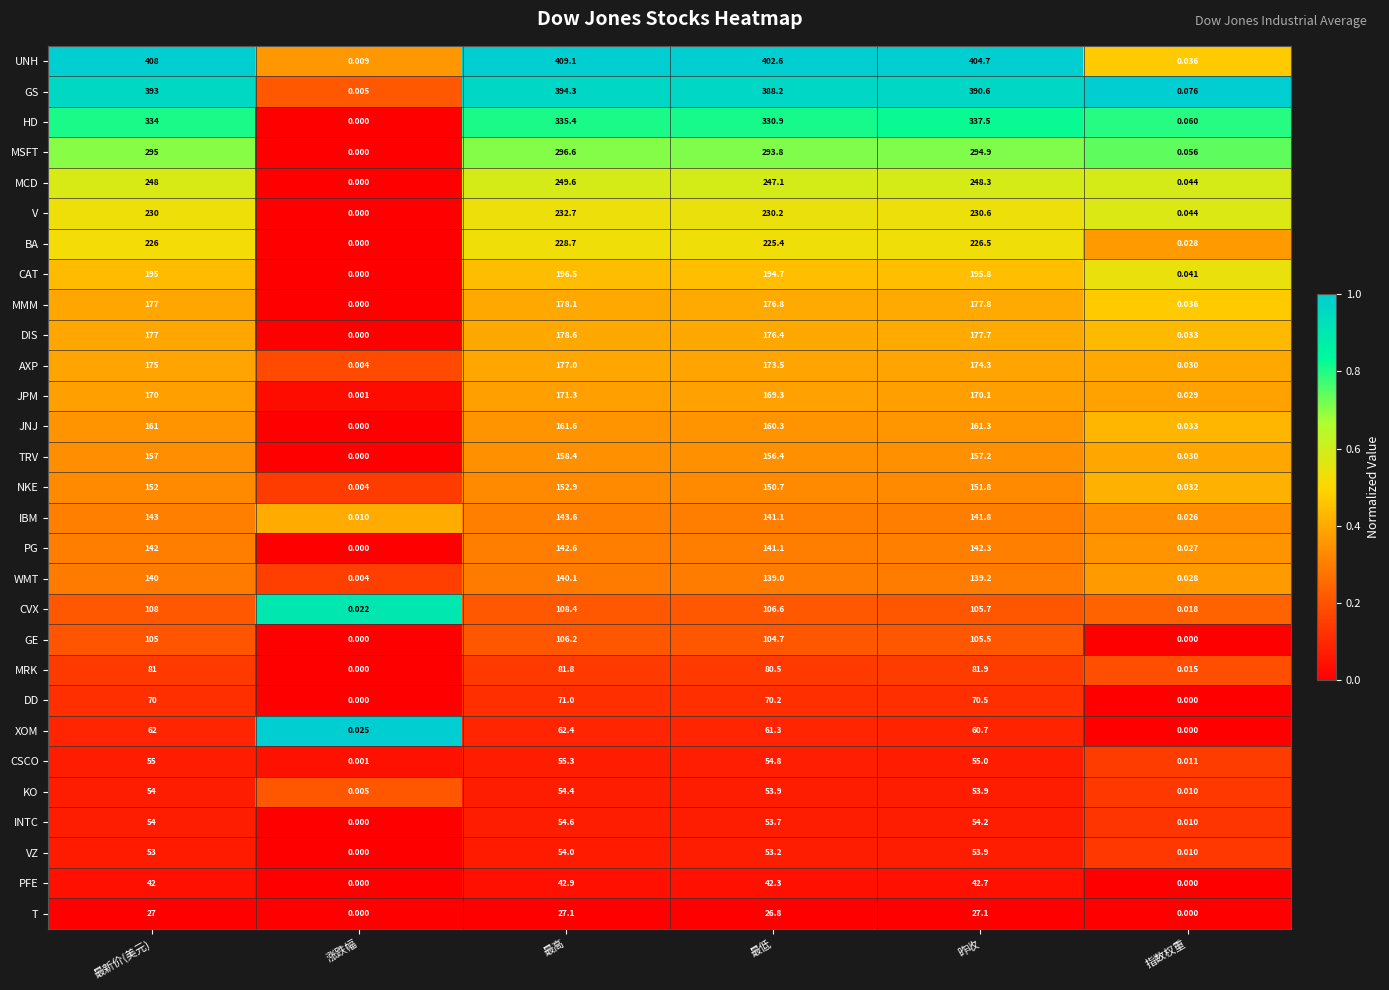

Which series has the widest spread of values?

UNH